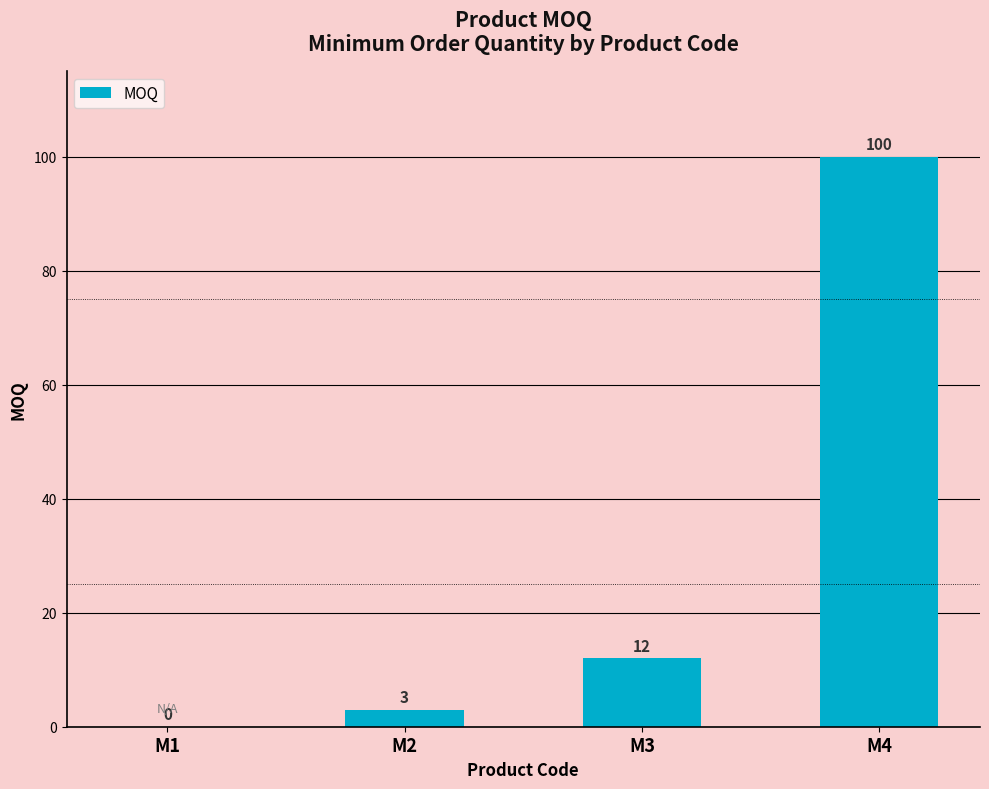

What is the change in value from M2 to M4?

+97